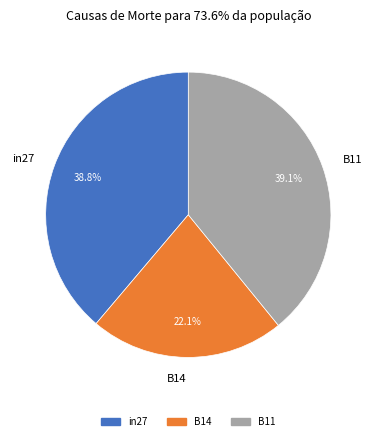

Is there a majority slice in this chart?

No